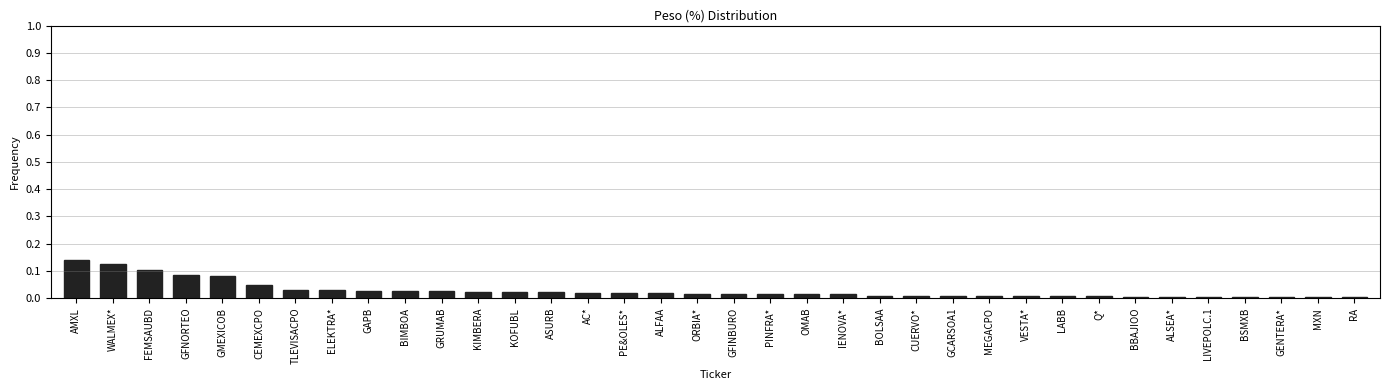

Between GRUMAB and BBAJIOO, which is larger?

GRUMAB